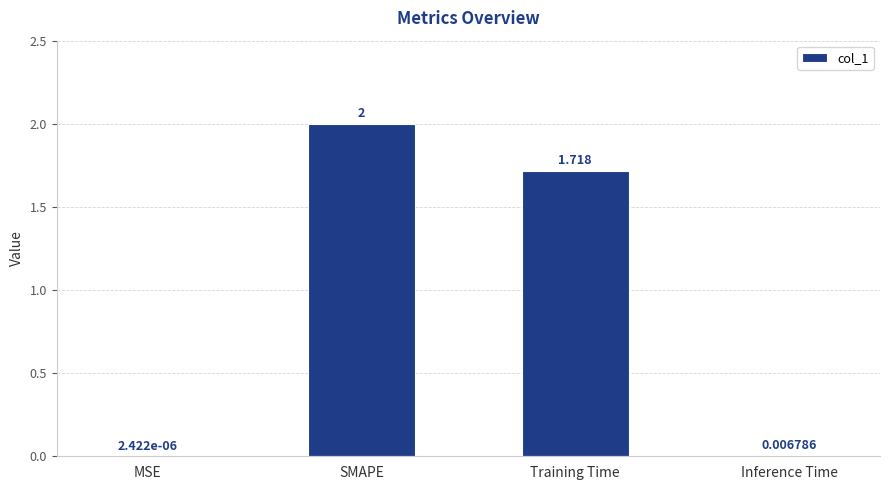

Is it true that the value at Training Time is 0.5?

False